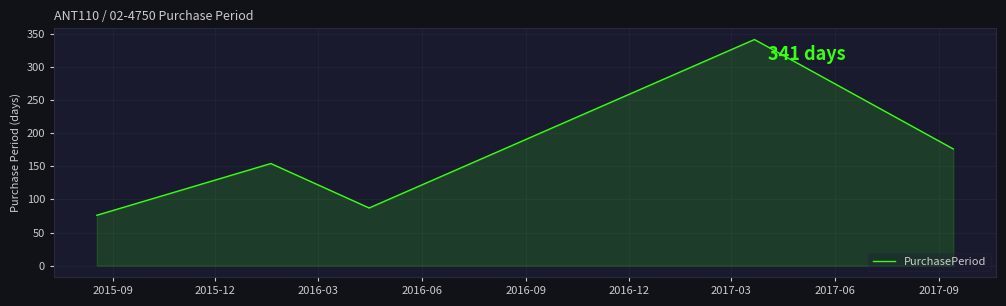

How many interior local peaks (higher than both neighbors) does the data have?

2